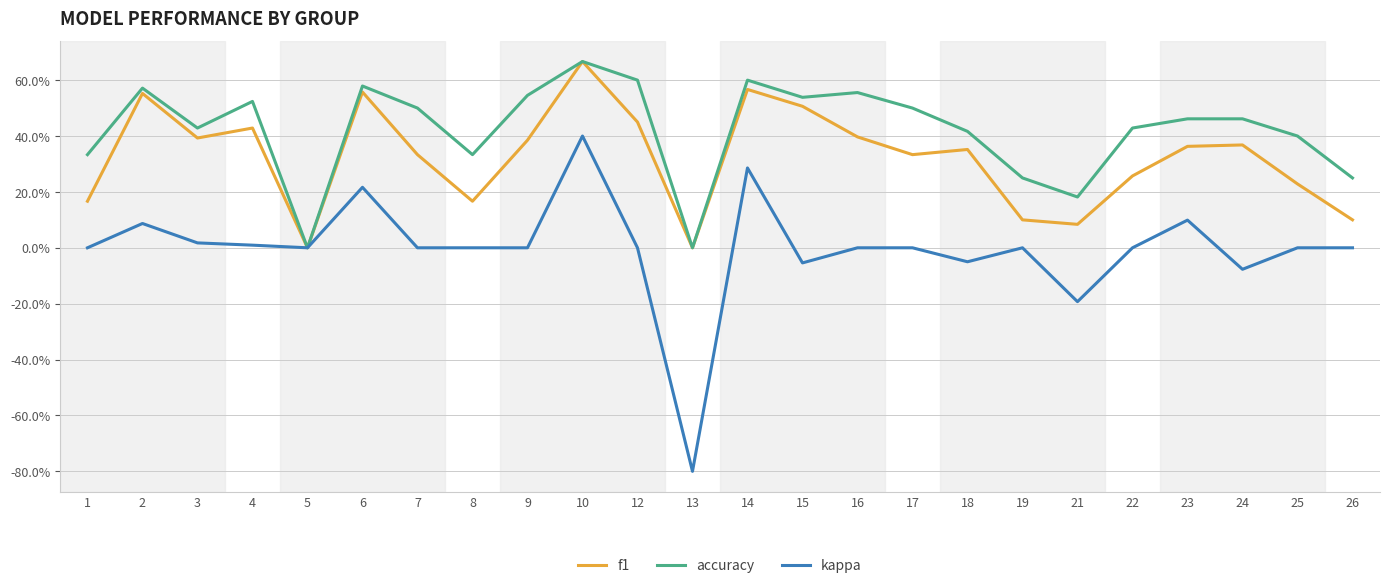

Which series has the largest total across all categories?

accuracy